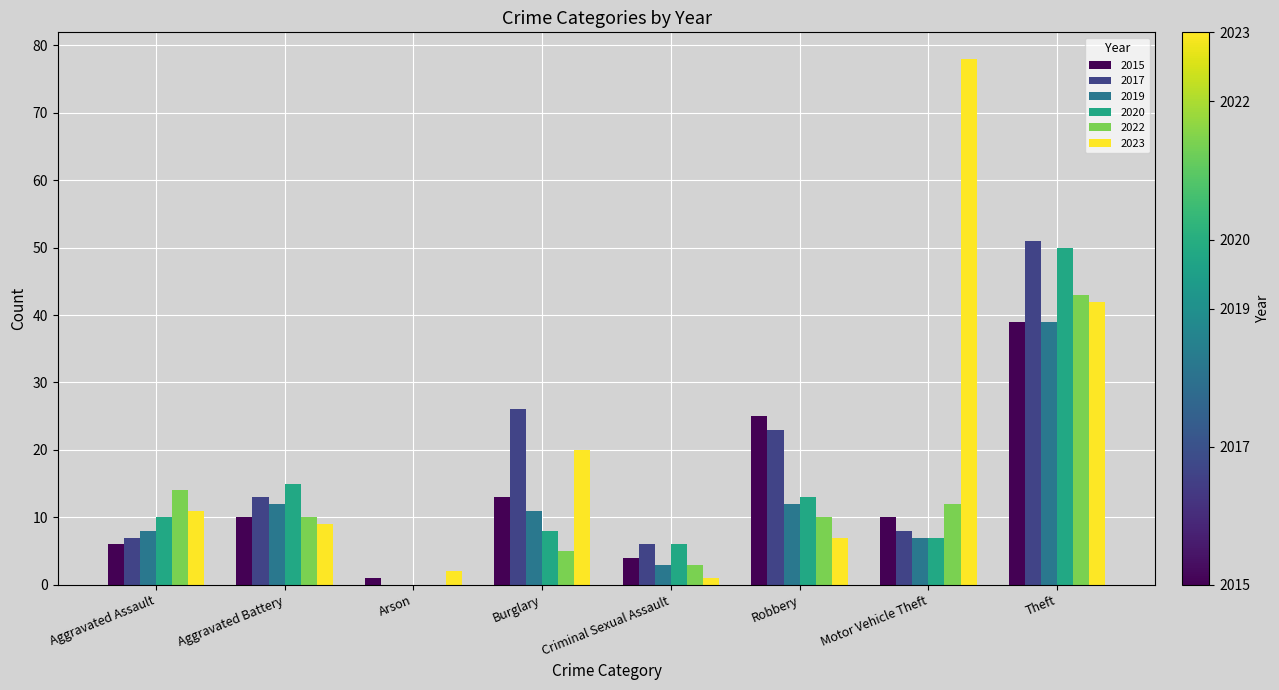

How many values in 2022 are above zero?

7